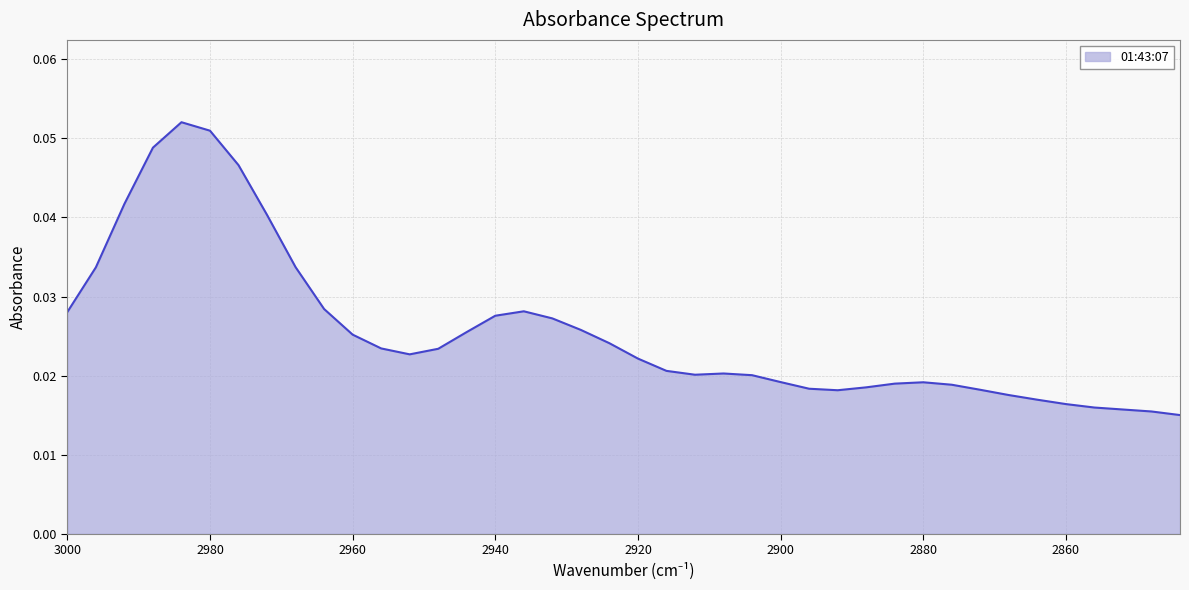

Reading left to right, what are all the values shown in this chart?

3000=0.0	2996=0.0	2992=0.0	2988=0.0	2984=0.1	2980=0.1	2976=0.0	2972=0.0	2968=0.0	2964=0.0	2960=0.0	2956=0.0	2952=0.0	2948=0.0	2944=0.0	2940=0.0	2936=0.0	2932=0.0	2928=0.0	2924=0.0	2920=0.0	2916=0.0	2912=0.0	2908=0.0	2904=0.0	2900=0.0	2896=0.0	2892=0.0	2888=0.0	2884=0.0	2880=0.0	2876=0.0	2872=0.0	2868=0.0	2864=0.0	2860=0.0	2856=0.0	2852=0.0	2848=0.0	2844=0.0